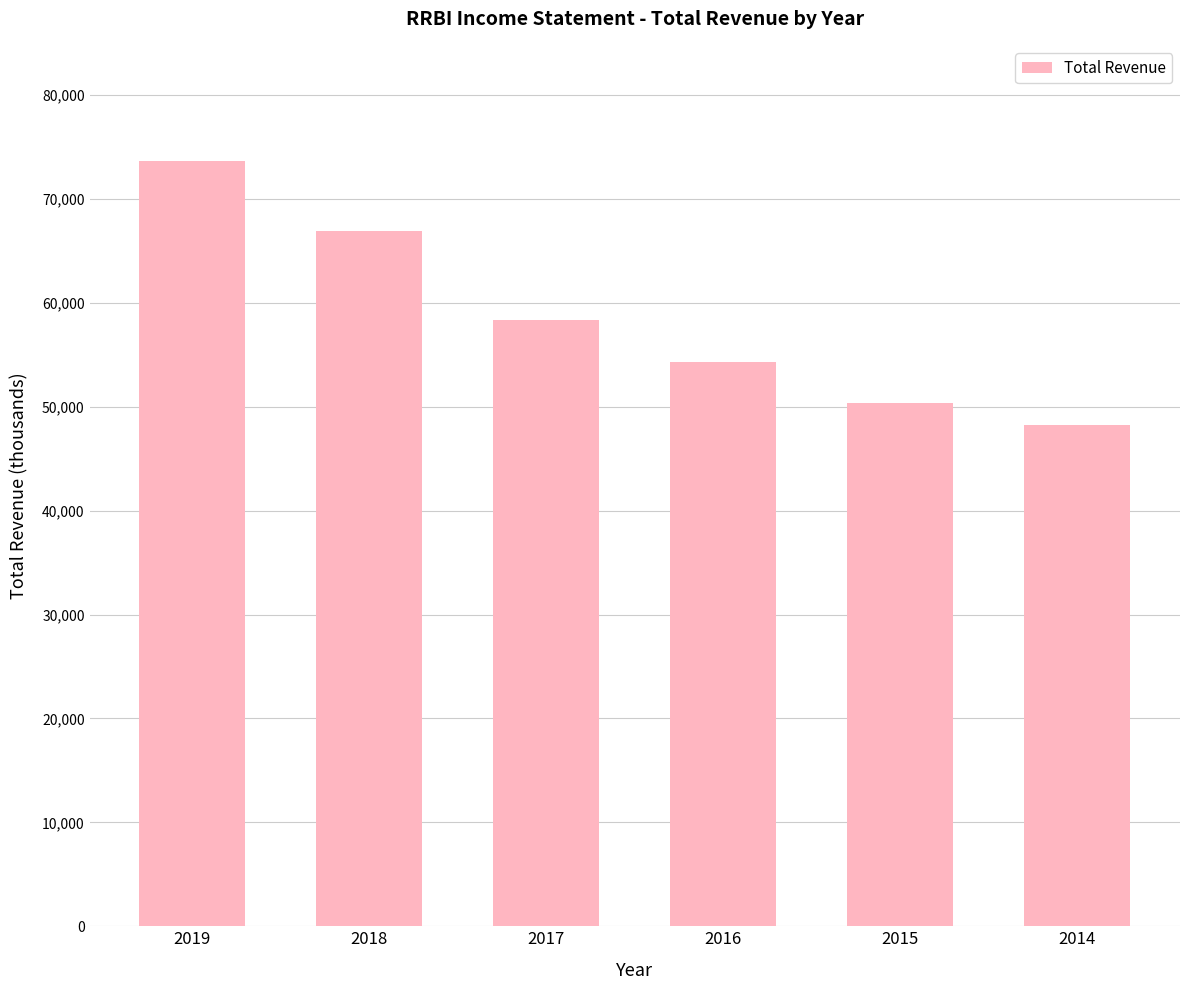

Reading right to left, list all the values displayed in this chart.

48300	50400	54300	58400	66900	73700